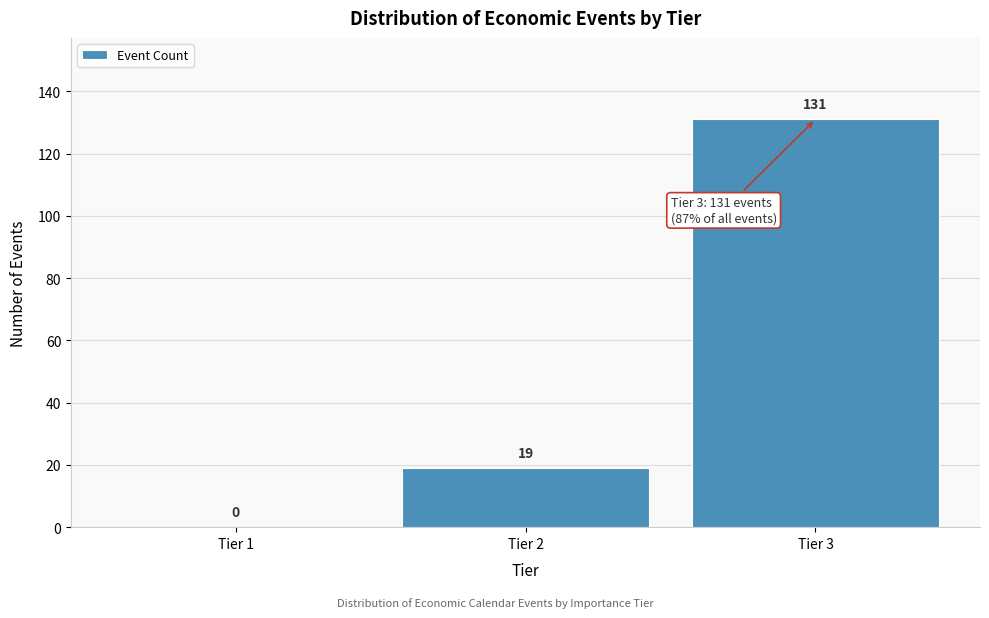

Reading right to left, extract all data points from this chart.

Tier 3=131	Tier 2=19	Tier 1=0